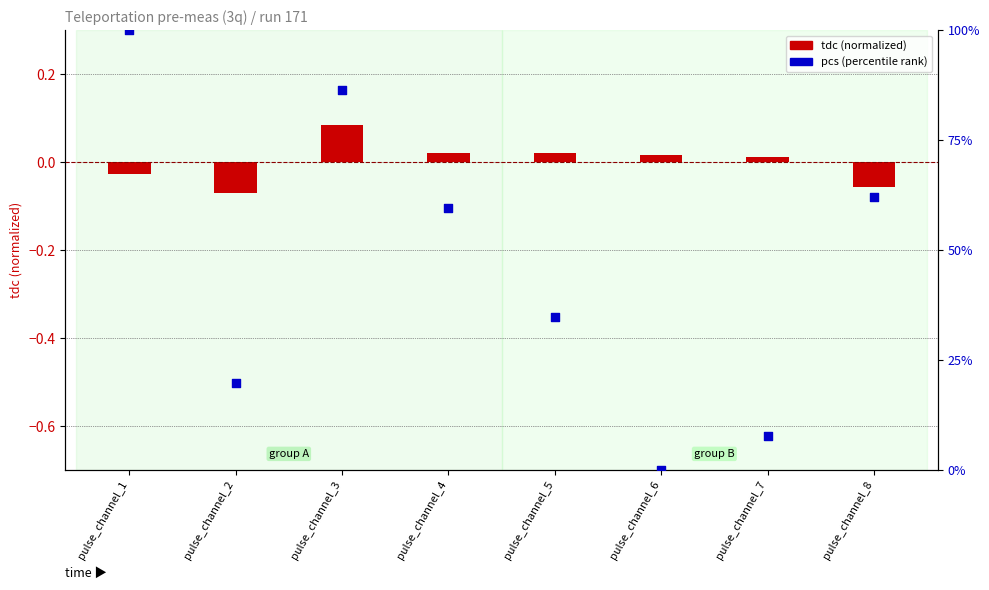

Which series has the largest total across all categories?

pcs (percentile)